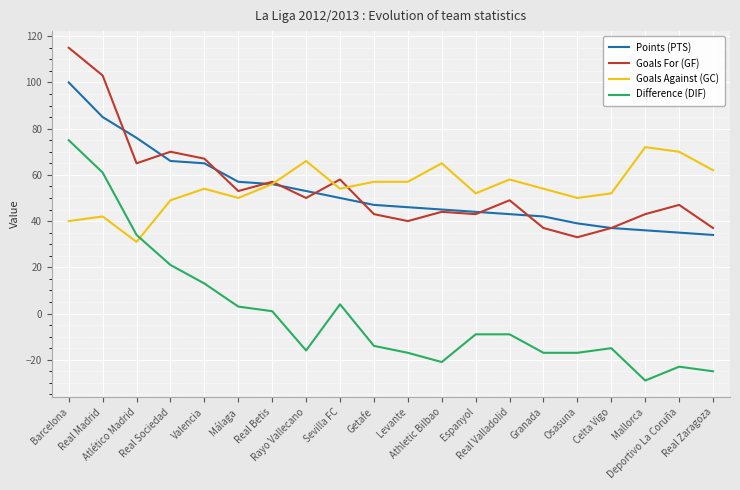

How many values in the Goals For (GF) series are below 49?

10